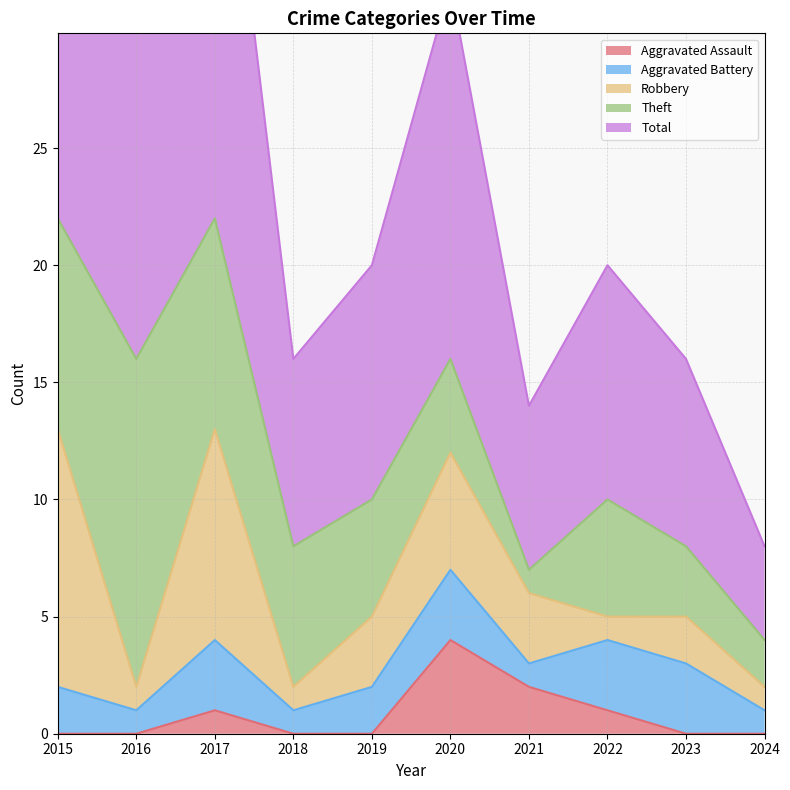

At how many categories does at least one series exceed 7?

8